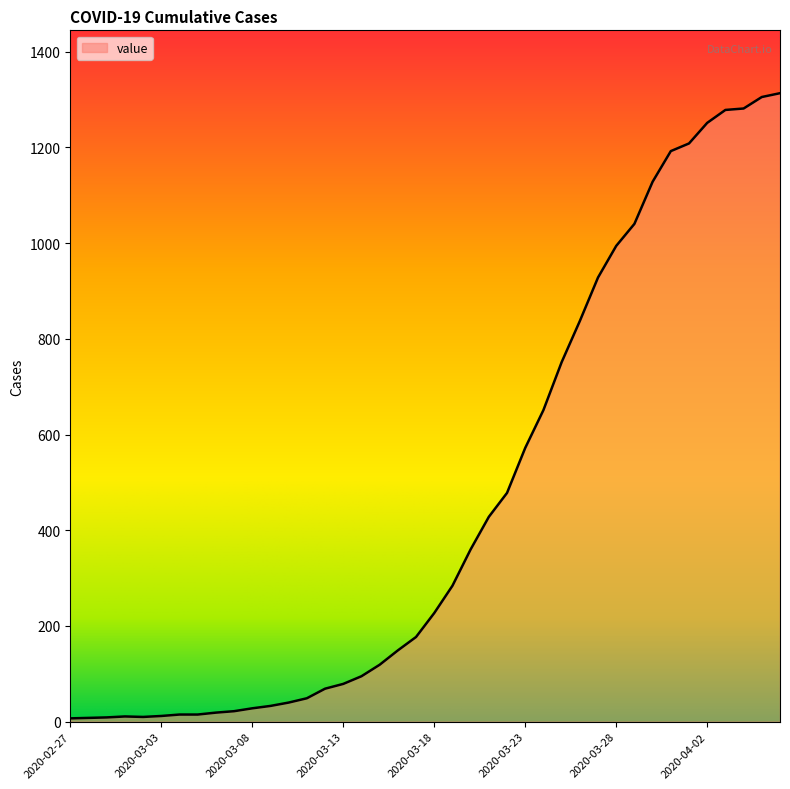

What is the average value?

462